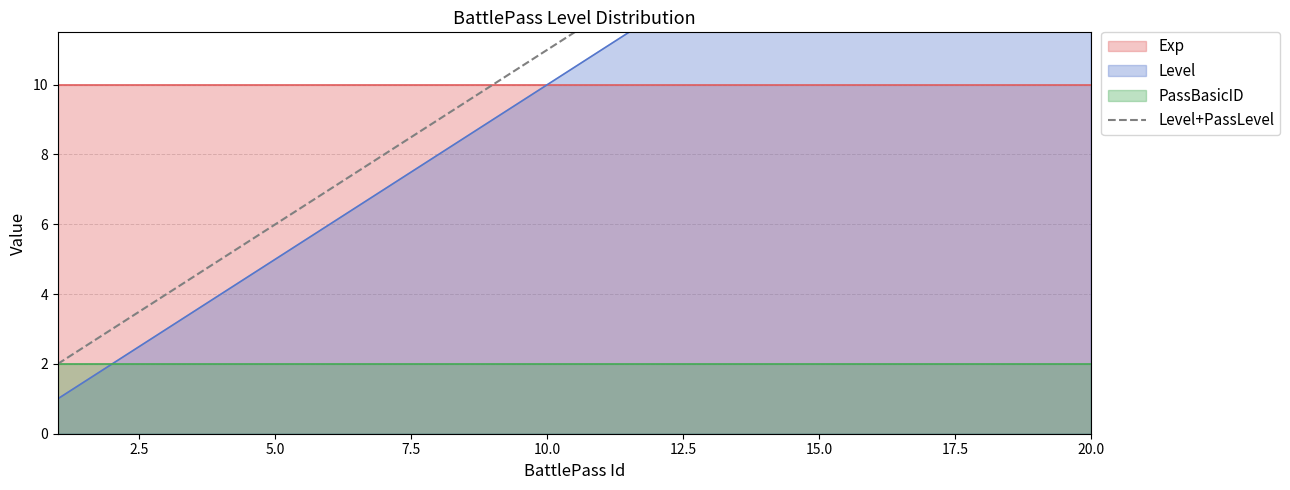

The chart shows a value of 21 at 20.0. True or false?

True